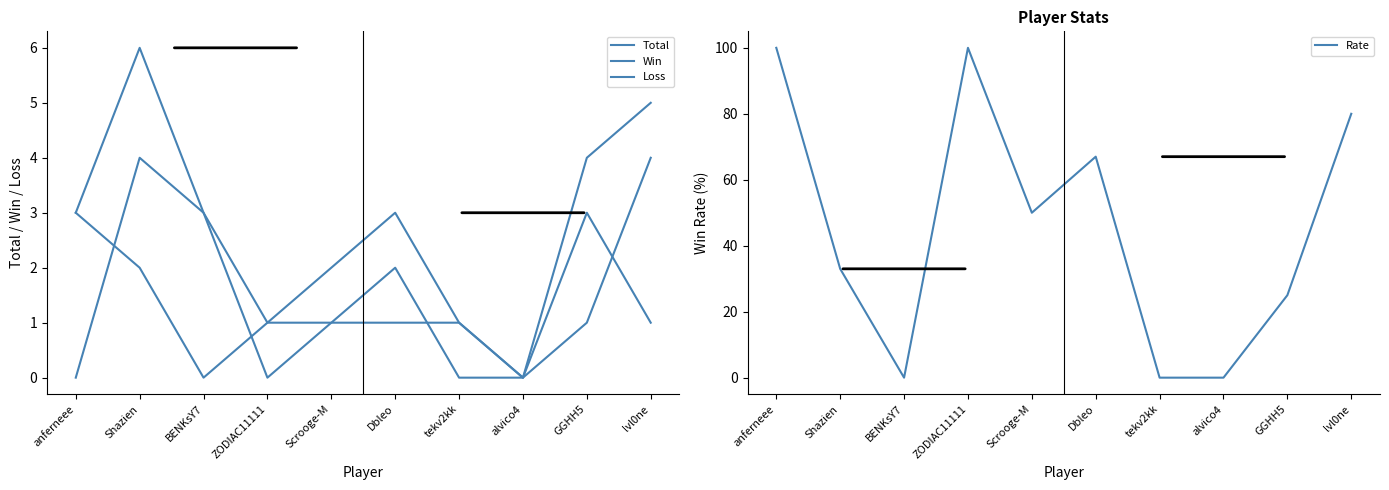

What is the label of the 1st point from the left?

anferneee